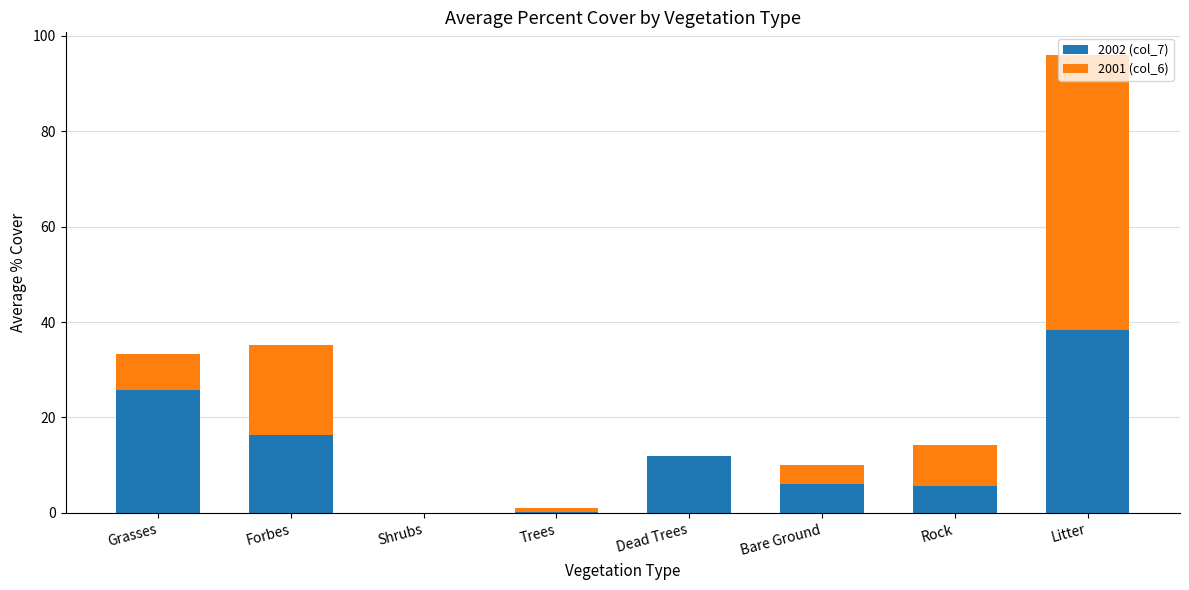

What is the sum of all 2002 (col_7) values?

104.3